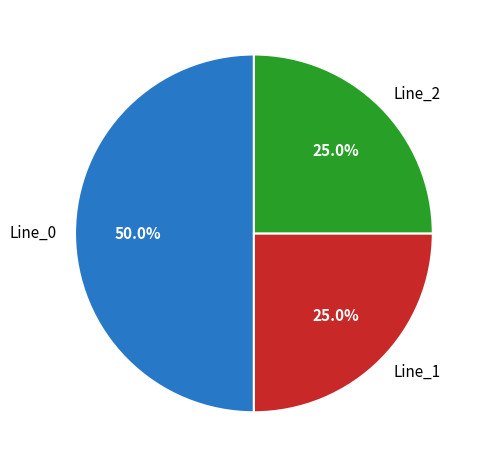

The Line_2 slice represents 25% of the pie. True or false?

True